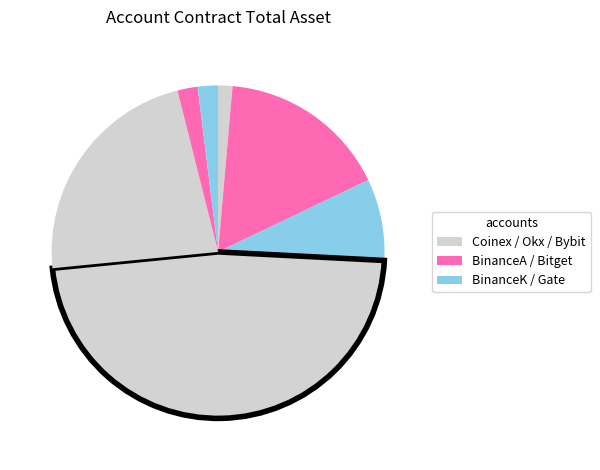

Count the number of slices in the pie.

7